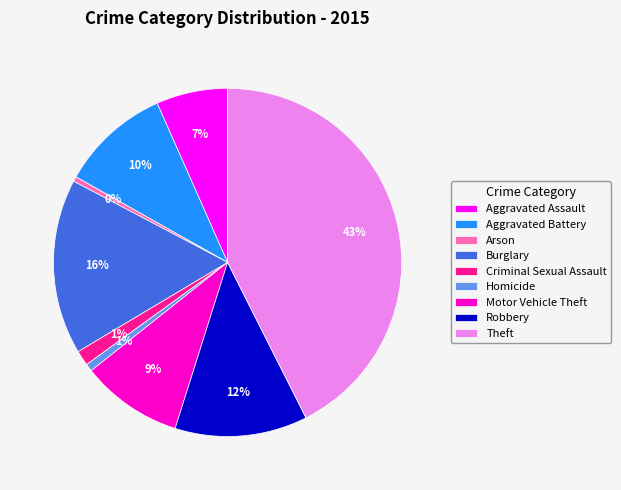

How many segments does this pie chart have?

9